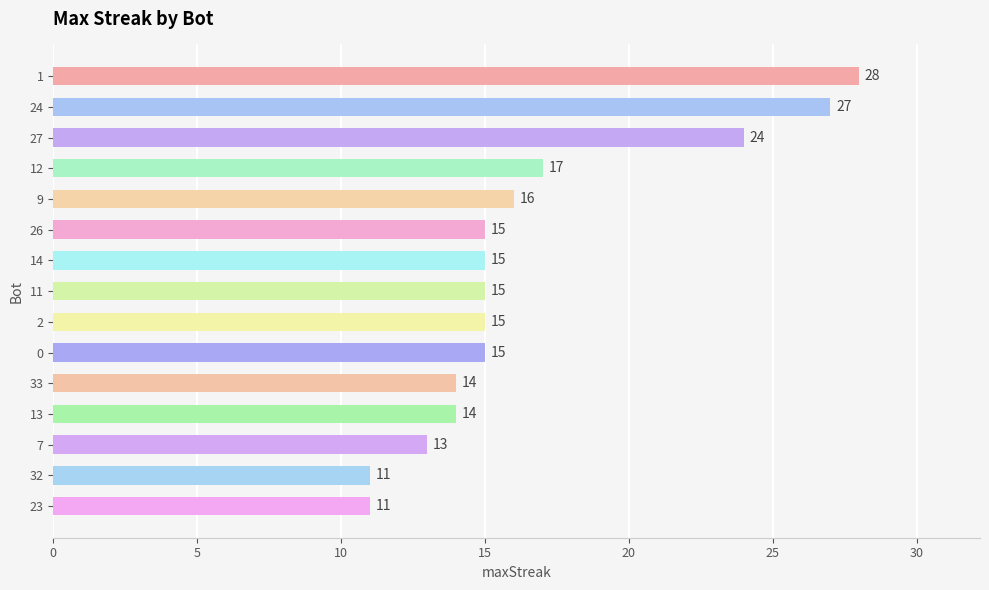

What is the difference between the values at 26 and 27?

9